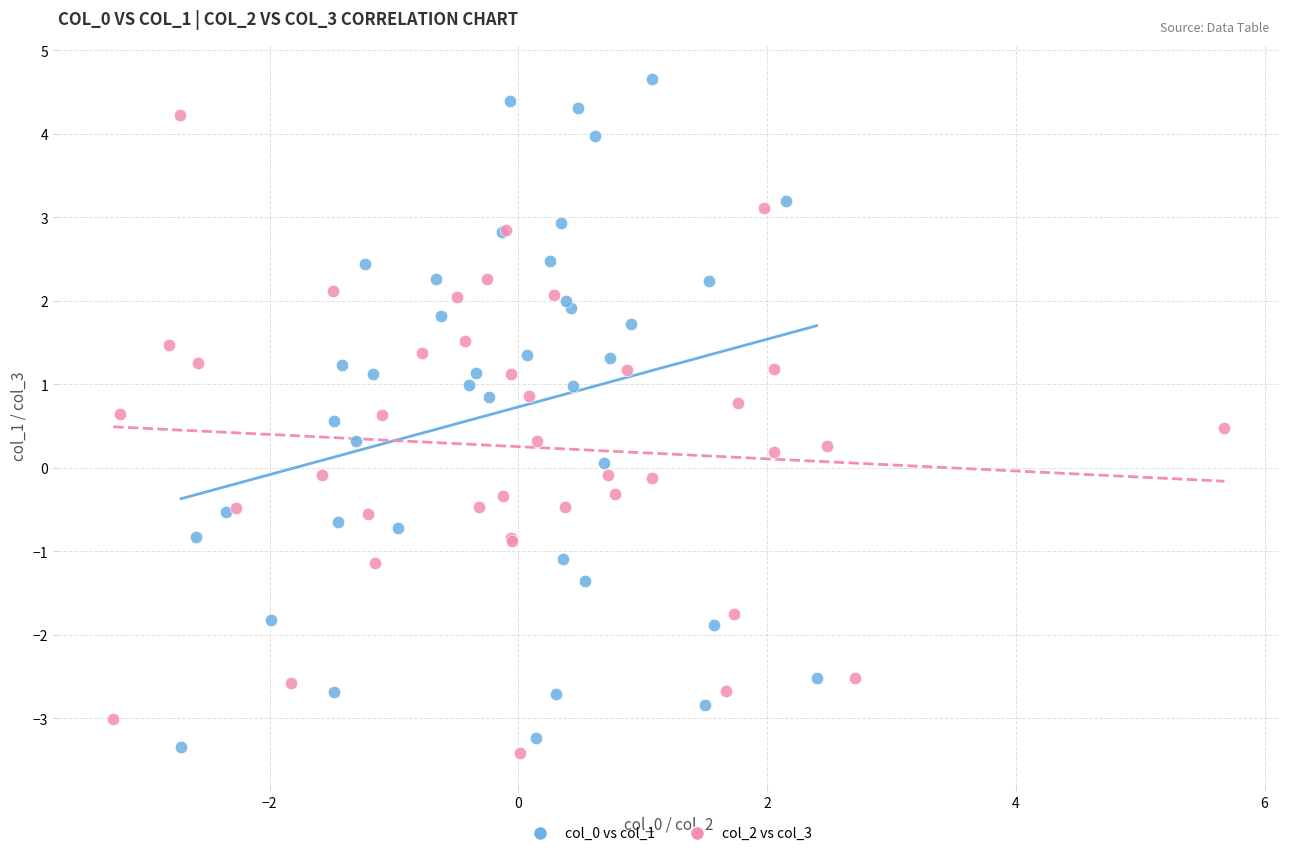

Which series contains the highest Y value?

col_0 vs col_1